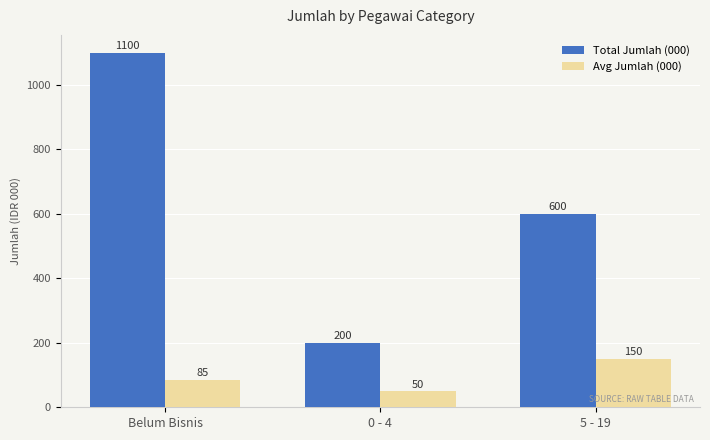

Rank the series at 5 - 19 from lowest to highest value.

Avg Jumlah (000), Total Jumlah (000)